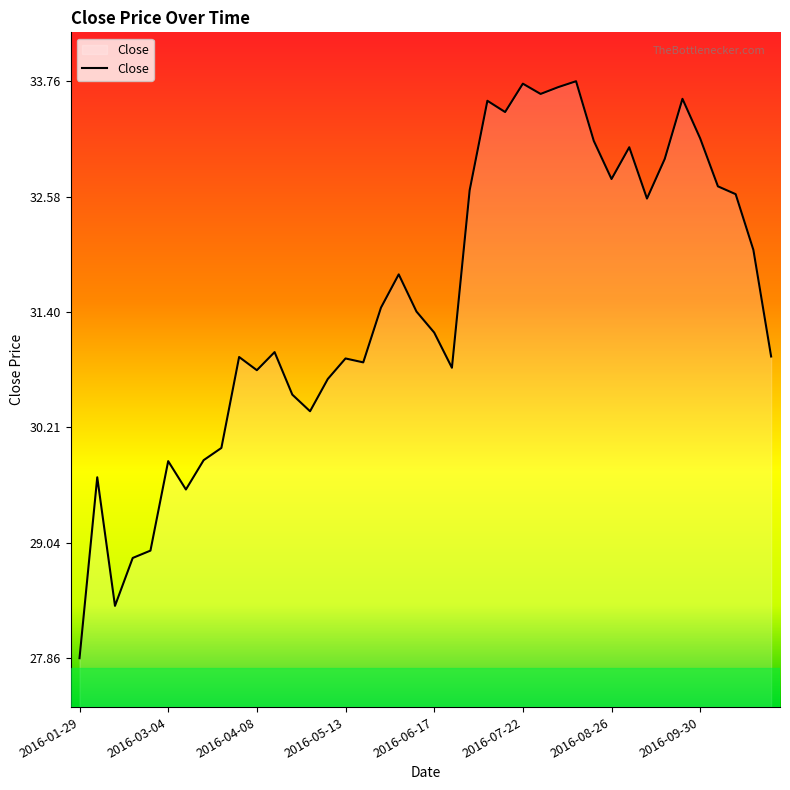

How many lines are shown in the chart?

1